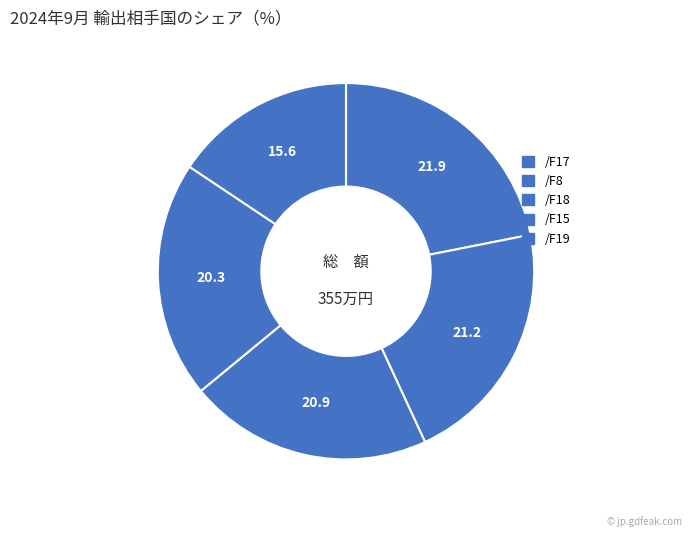

What percentage do /F15 and /F18 together represent?

41.3%